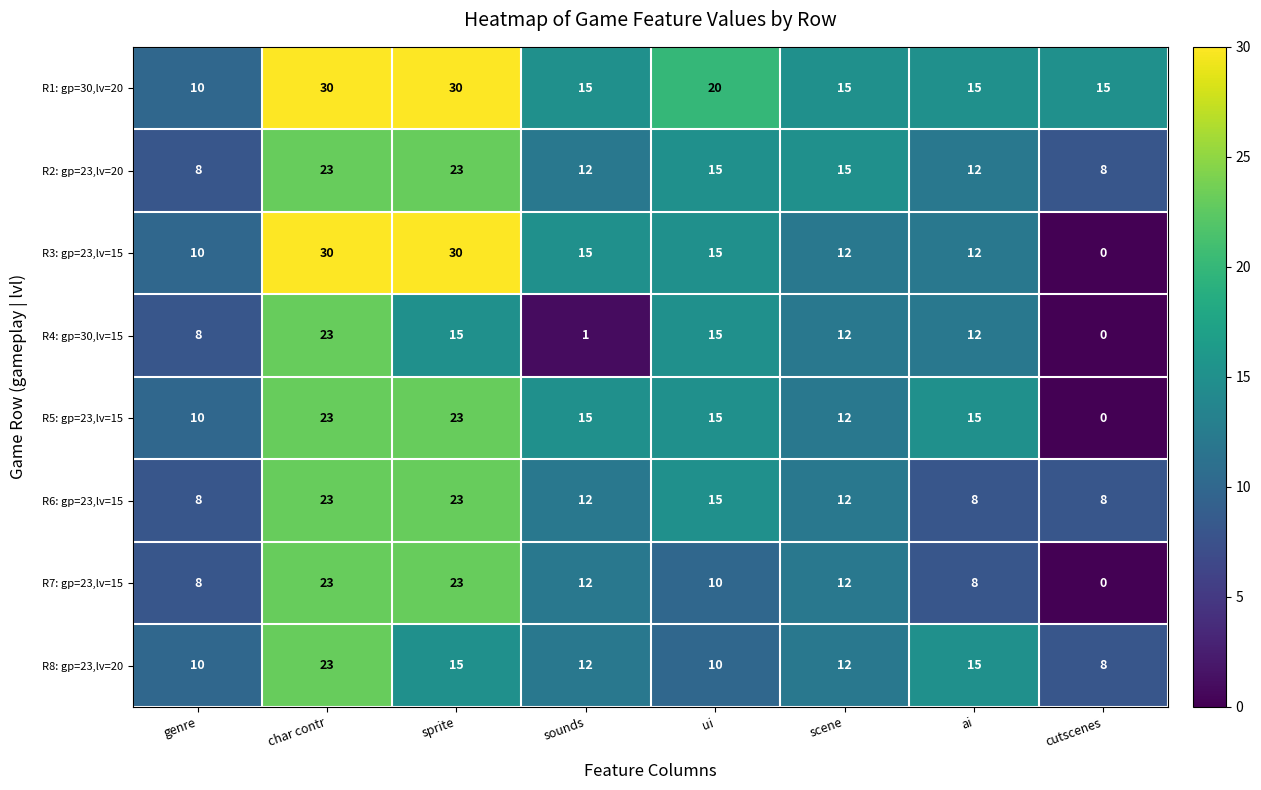

What is the difference between the highest and lowest values at sprite?

15